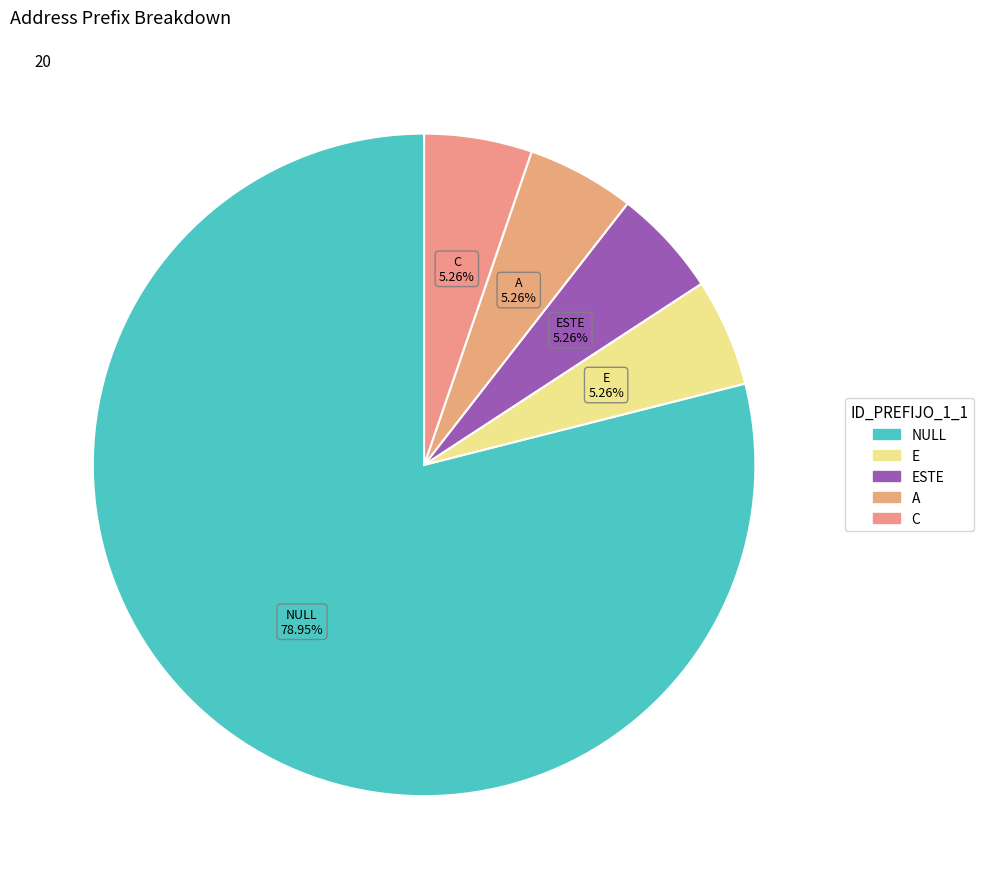

Is there a majority slice in this chart?

Yes